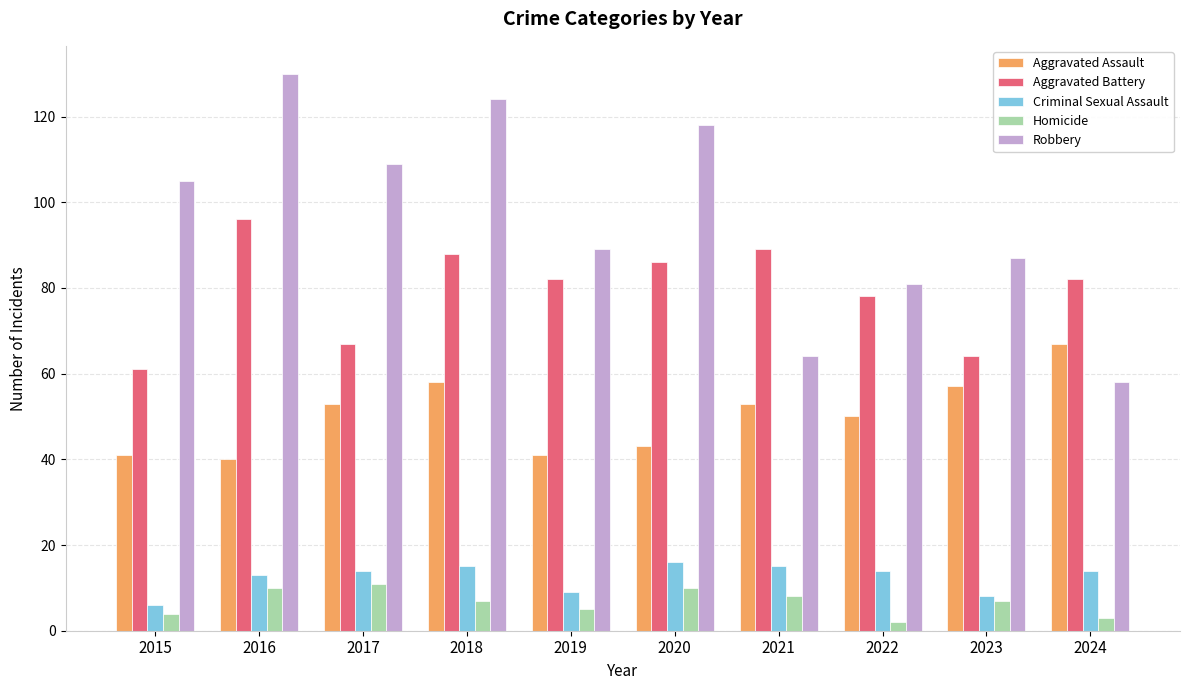

What is the difference between the maximum and minimum values in the Homicide series?

9